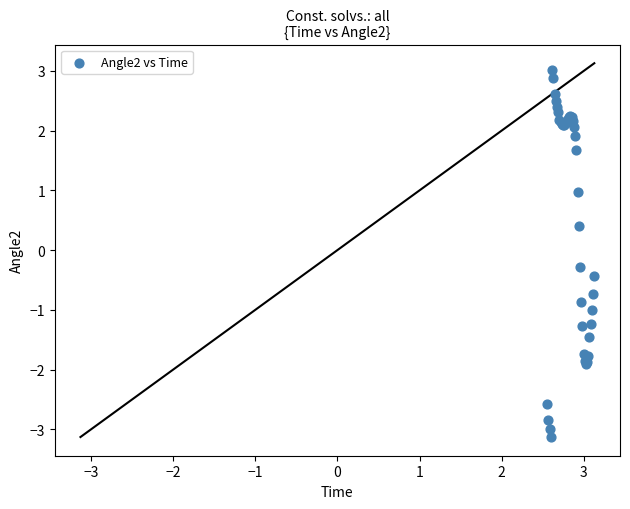

What Y value in the scatter plot is closest to 0?

-0.3